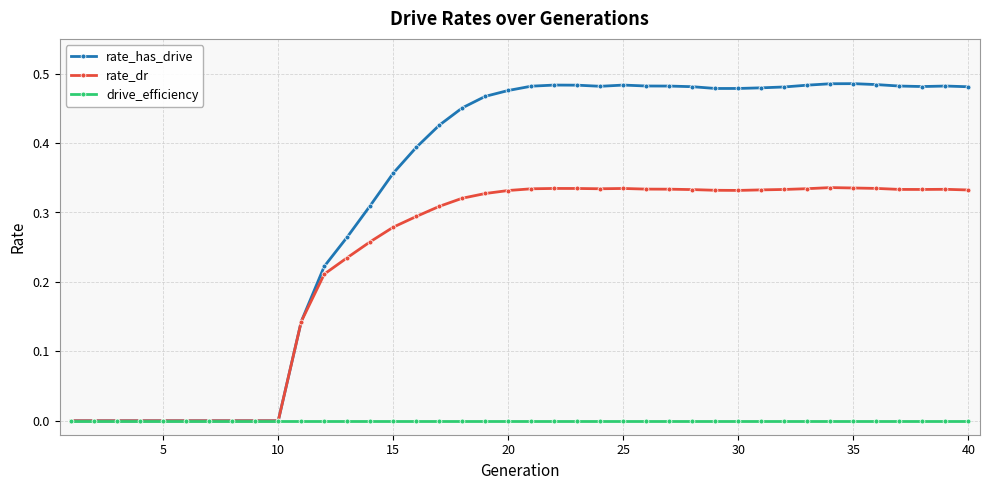

List the series in order of their peak value, highest first.

rate_has_drive, rate_dr, drive_efficiency